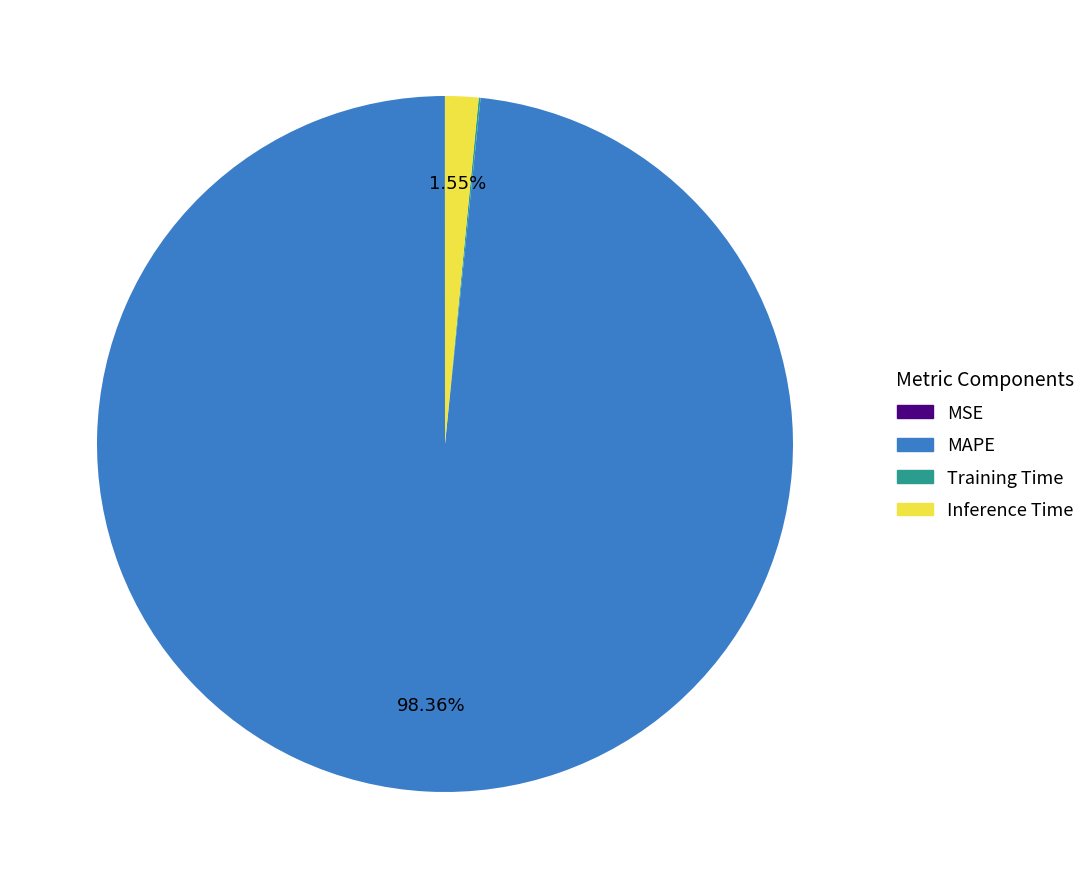

Which slice is the largest?

MAPE